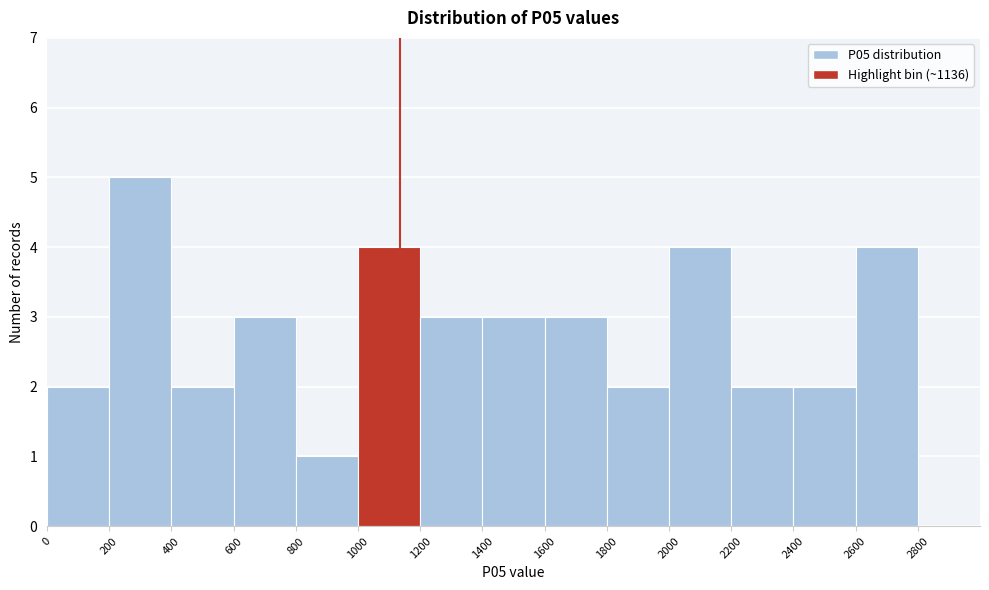

Over which range of the x-axis is the bar tallest?

200 to 400